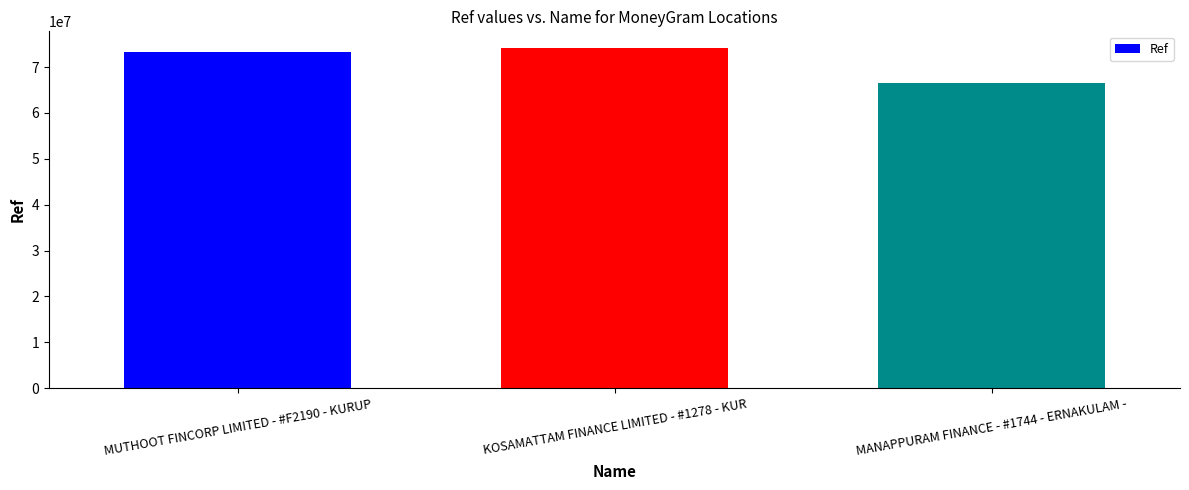

The value at MUTHOOT FINCORP LIMITED - #F2190 - KURUP is 111996478. True or false?

False